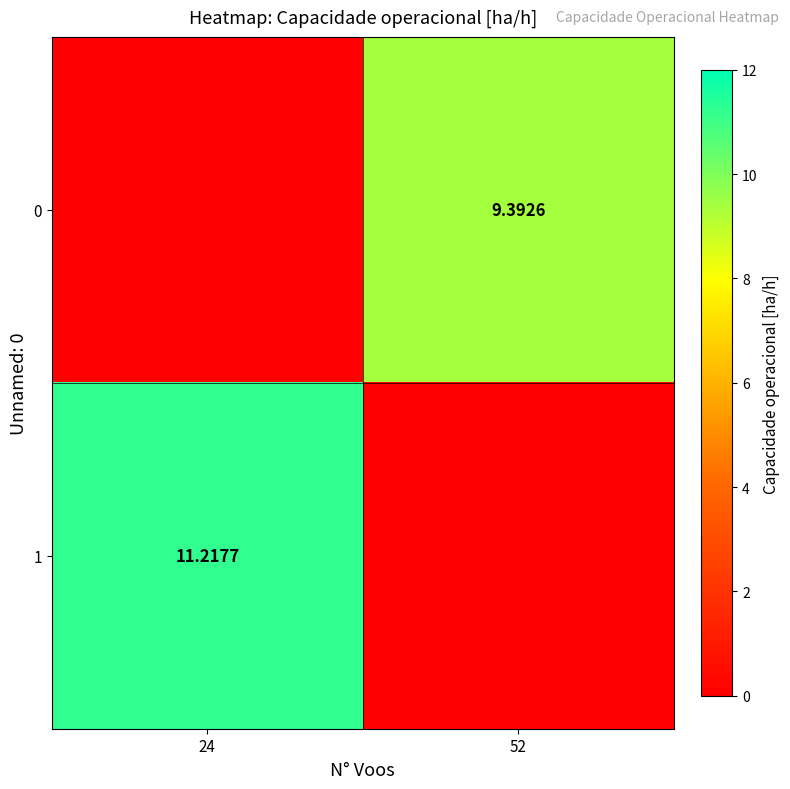

At how many categories does at least one series exceed 5?

2